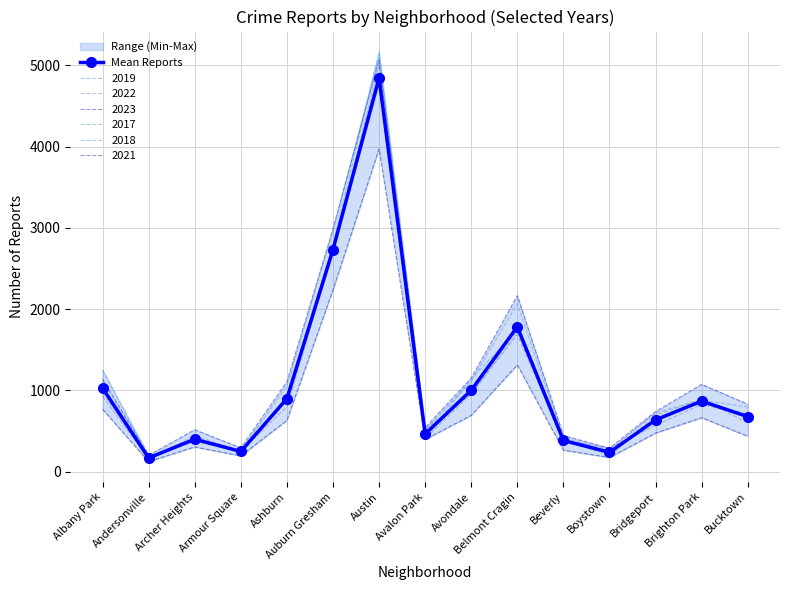

The value of 2017 at Austin is 5096.0. True or false?

True